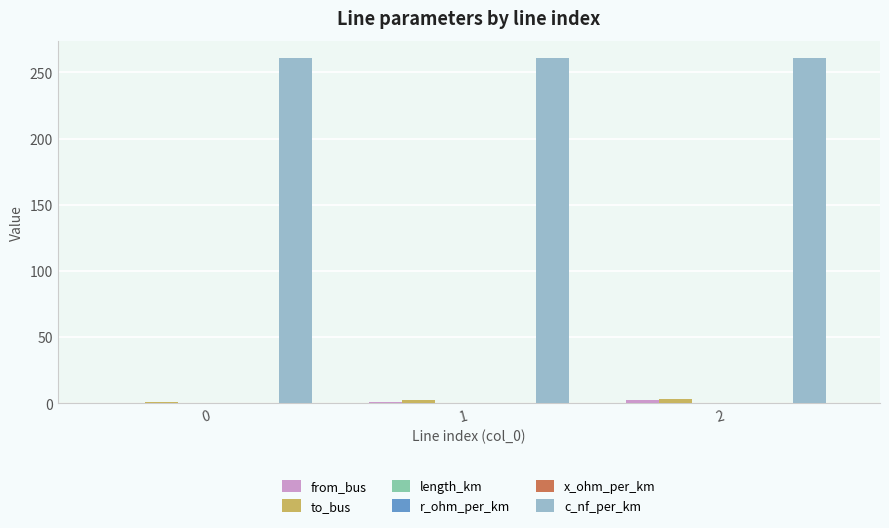

Which series has the largest total across all categories?

c_nf_per_km